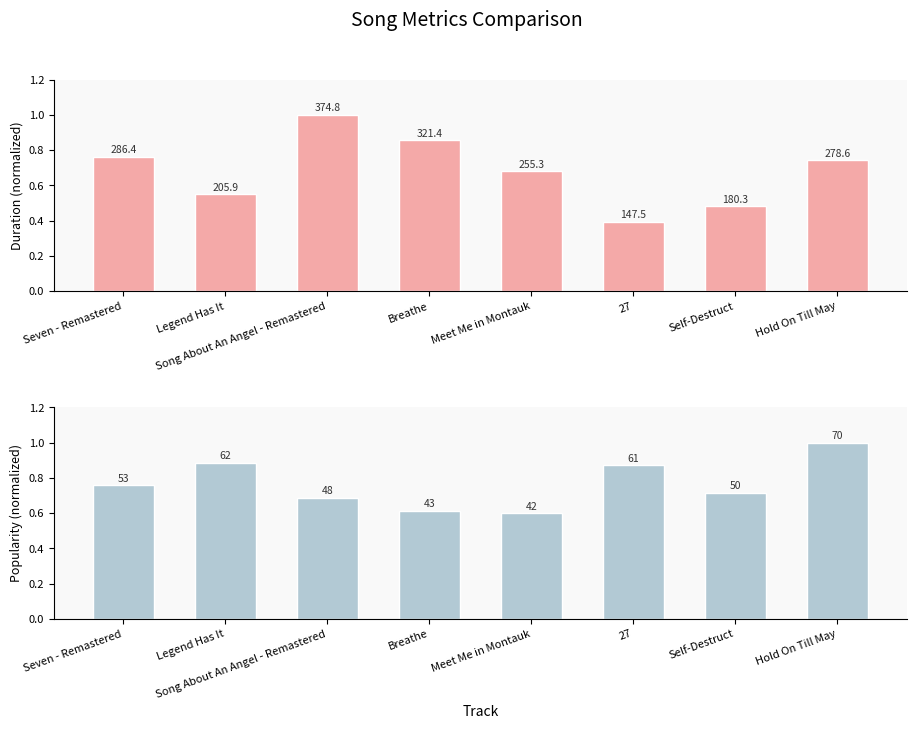

How many bars are there in total?

16